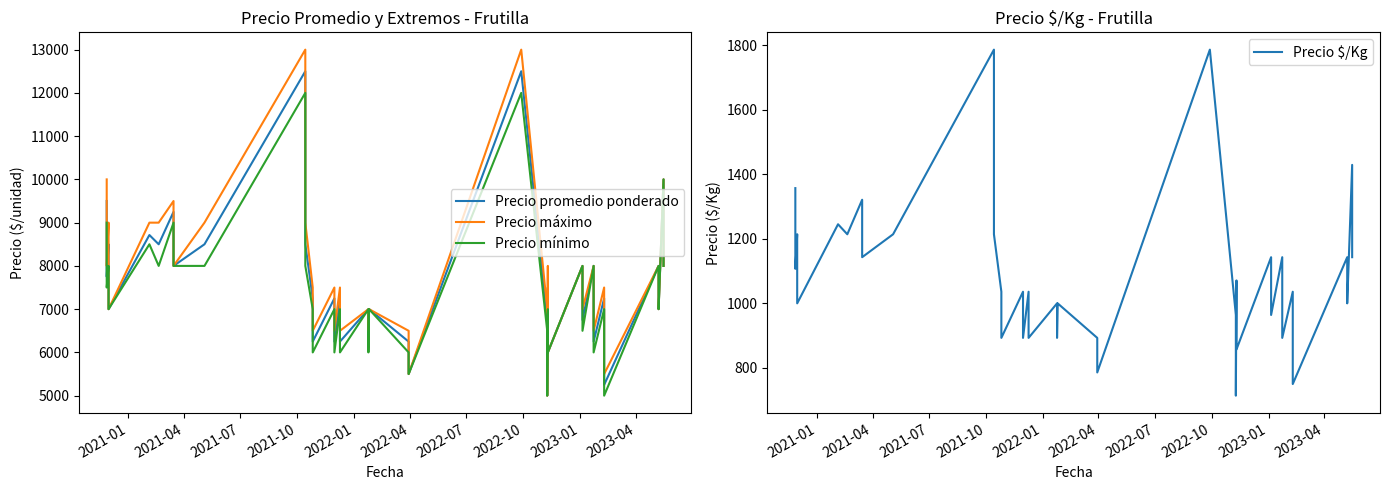

True or false: Precio promedio ponderado has more than 1 points higher than both neighbors.

True